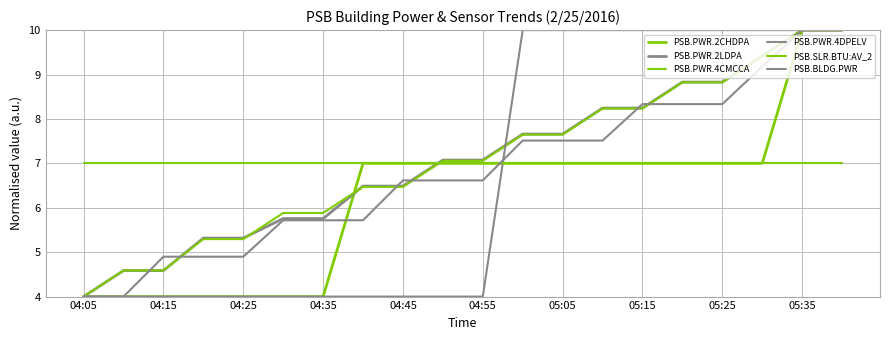

After their last crossing, which series has the higher values: PSB.PWR.4DPELV or PSB.BLDG.PWR?

PSB.PWR.4DPELV